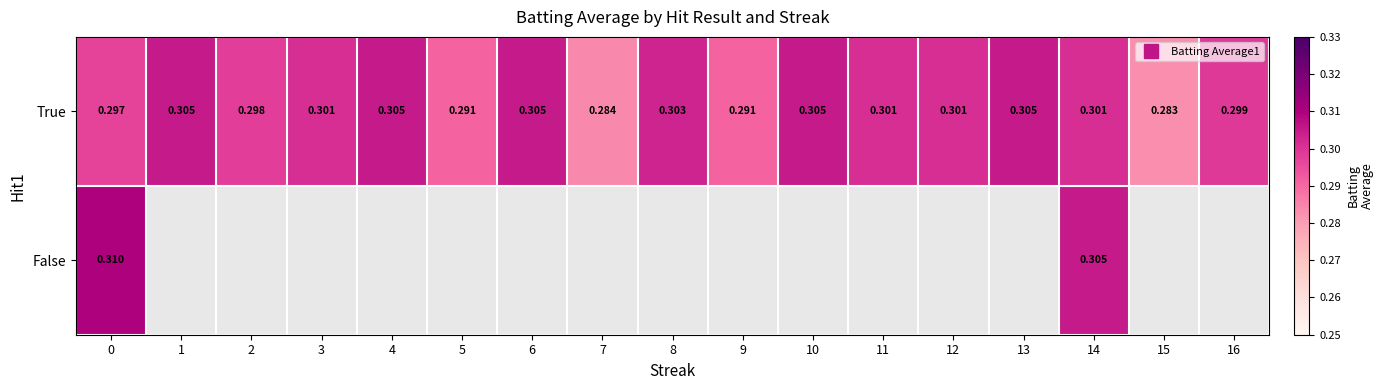

Which series changed the most between 5 and 14?

True